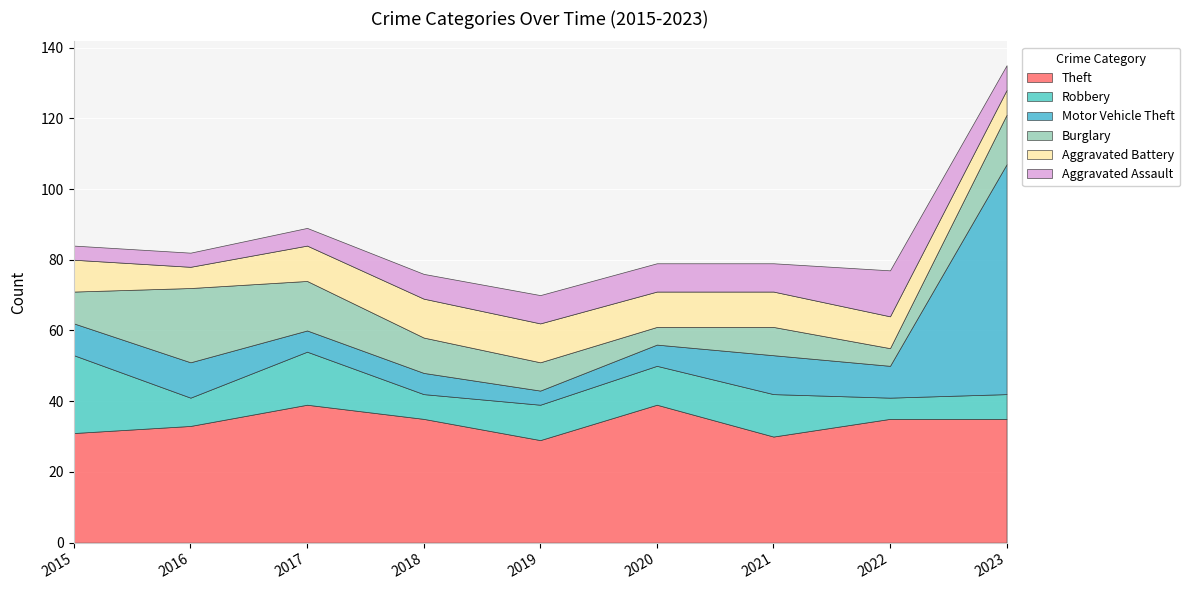

Reading right to left, what are all the values shown in this chart?

Theft: 35	35	30	39	29	35	39	33	31
Robbery: 7	6	12	11	10	7	15	8	22
Motor Vehicle Theft: 65	9	11	6	4	6	6	10	9
Burglary: 14	5	8	5	8	10	14	21	9
Aggravated Battery: 7	9	10	10	11	11	10	6	9
Aggravated Assault: 7	13	8	8	8	7	5	4	4